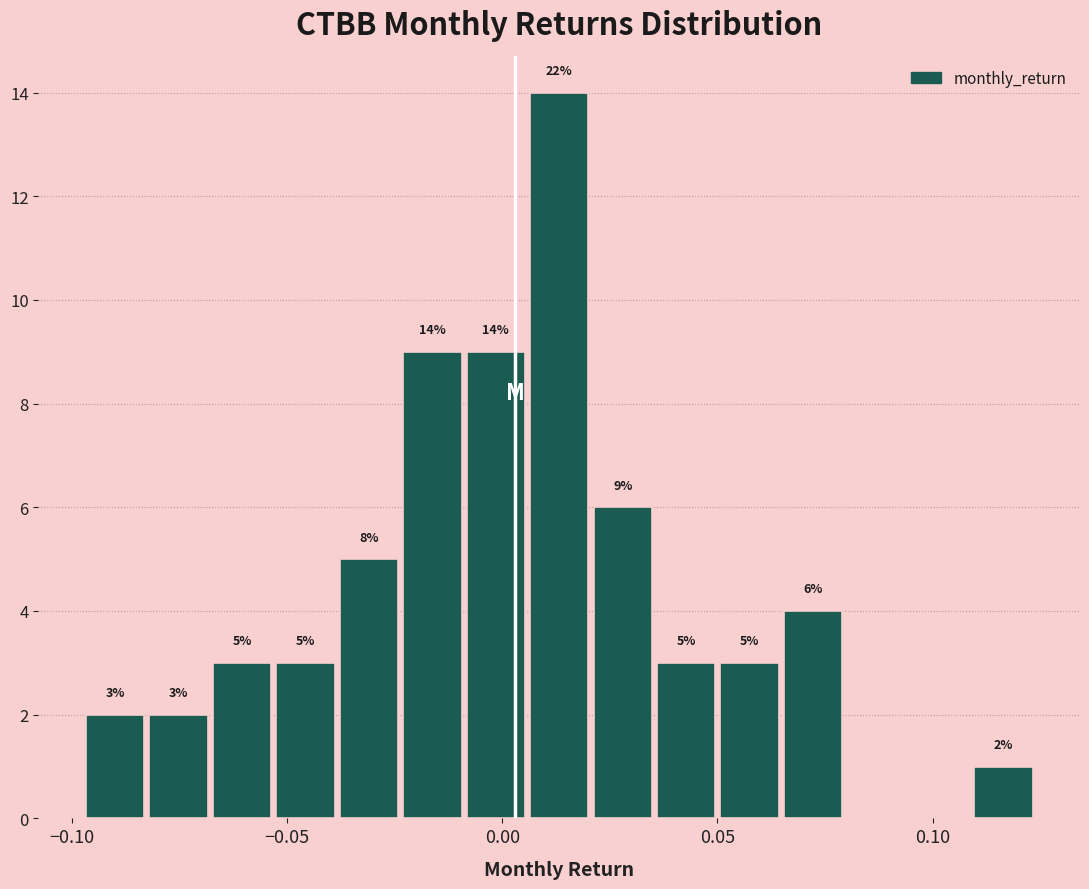

Around what value on the x-axis is the tallest bar? Give the approximate position of its centre, as read against the axis.

0.015